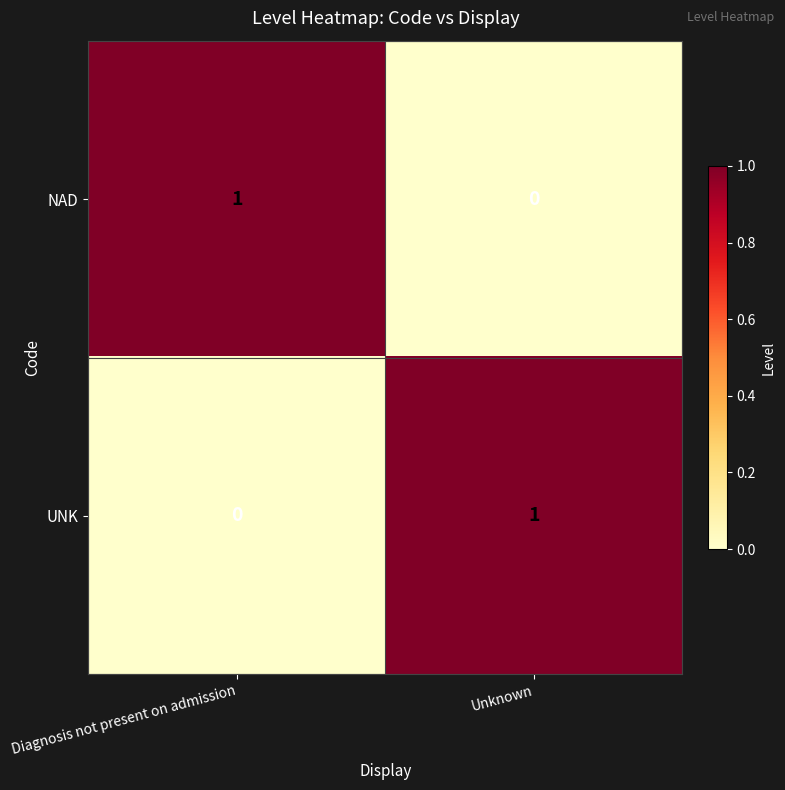

Where is UNK nearest to the value 0?

Diagnosis not present on admission